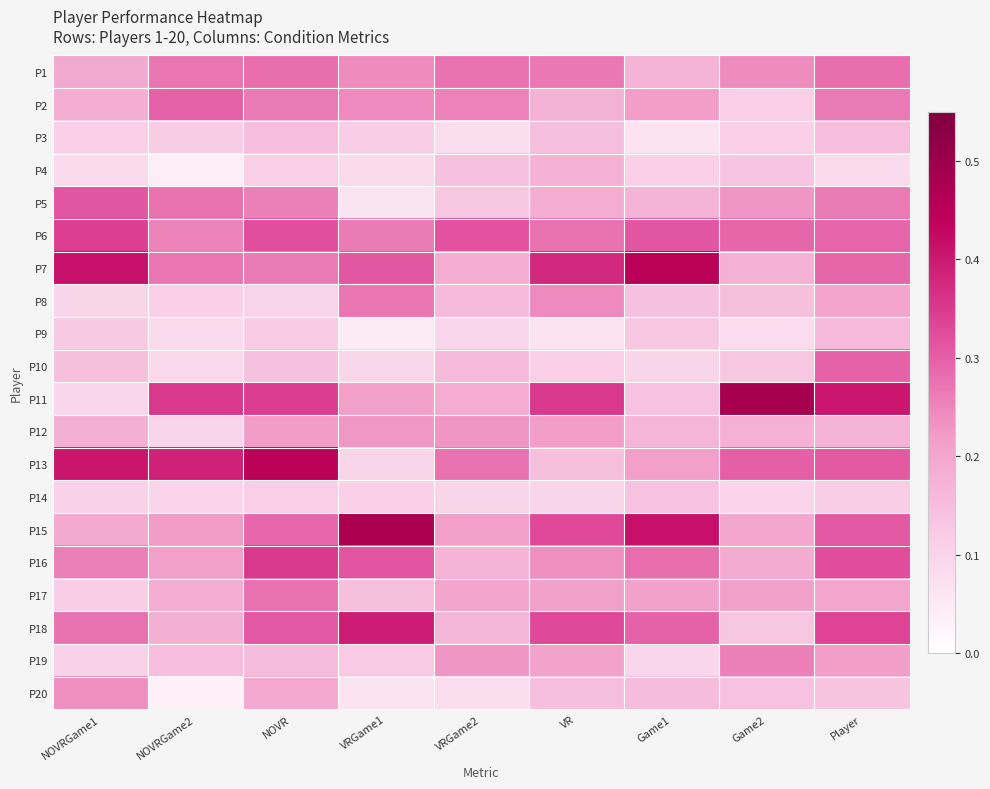

Reading left to right, transcribe all the data shown in this chart.

P1: NOVRGame1=0.2	NOVRGame2=0.3	NOVR=0.3	VRGame1=0.2	VRGame2=0.3	VR=0.3	Game1=0.2	Game2=0.2	Player=0.3
P2: NOVRGame1=0.2	NOVRGame2=0.3	NOVR=0.3	VRGame1=0.2	VRGame2=0.3	VR=0.2	Game1=0.2	Game2=0.1	Player=0.3
P3: NOVRGame1=0.1	NOVRGame2=0.1	NOVR=0.1	VRGame1=0.1	VRGame2=0.1	VR=0.1	Game1=0.1	Game2=0.1	Player=0.2
P4: NOVRGame1=0.1	NOVRGame2=0.0	NOVR=0.1	VRGame1=0.1	VRGame2=0.1	VR=0.2	Game1=0.1	Game2=0.1	Player=0.1
P5: NOVRGame1=0.3	NOVRGame2=0.3	NOVR=0.3	VRGame1=0.1	VRGame2=0.1	VR=0.2	Game1=0.2	Game2=0.2	Player=0.3
P6: NOVRGame1=0.3	NOVRGame2=0.3	NOVR=0.3	VRGame1=0.3	VRGame2=0.3	VR=0.3	Game1=0.3	Game2=0.3	Player=0.3
P7: NOVRGame1=0.4	NOVRGame2=0.3	NOVR=0.3	VRGame1=0.3	VRGame2=0.2	VR=0.4	Game1=0.4	Game2=0.2	Player=0.3
P8: NOVRGame1=0.1	NOVRGame2=0.1	NOVR=0.1	VRGame1=0.3	VRGame2=0.2	VR=0.2	Game1=0.1	Game2=0.1	Player=0.2
P9: NOVRGame1=0.1	NOVRGame2=0.1	NOVR=0.1	VRGame1=0.0	VRGame2=0.1	VR=0.1	Game1=0.1	Game2=0.1	Player=0.2
P10: NOVRGame1=0.1	NOVRGame2=0.1	NOVR=0.1	VRGame1=0.1	VRGame2=0.2	VR=0.1	Game1=0.1	Game2=0.1	Player=0.3
P11: NOVRGame1=0.1	NOVRGame2=0.4	NOVR=0.3	VRGame1=0.2	VRGame2=0.2	VR=0.4	Game1=0.1	Game2=0.5	Player=0.4
P12: NOVRGame1=0.2	NOVRGame2=0.1	NOVR=0.2	VRGame1=0.2	VRGame2=0.2	VR=0.2	Game1=0.2	Game2=0.2	Player=0.2
P13: NOVRGame1=0.4	NOVRGame2=0.4	NOVR=0.4	VRGame1=0.1	VRGame2=0.3	VR=0.1	Game1=0.2	Game2=0.3	Player=0.3
P14: NOVRGame1=0.1	NOVRGame2=0.1	NOVR=0.1	VRGame1=0.1	VRGame2=0.1	VR=0.1	Game1=0.1	Game2=0.1	Player=0.1
P15: NOVRGame1=0.2	NOVRGame2=0.2	NOVR=0.3	VRGame1=0.5	VRGame2=0.2	VR=0.3	Game1=0.4	Game2=0.2	Player=0.3
P16: NOVRGame1=0.3	NOVRGame2=0.2	NOVR=0.4	VRGame1=0.3	VRGame2=0.2	VR=0.2	Game1=0.3	Game2=0.2	Player=0.3
P17: NOVRGame1=0.1	NOVRGame2=0.2	NOVR=0.3	VRGame1=0.1	VRGame2=0.2	VR=0.2	Game1=0.2	Game2=0.2	Player=0.2
P18: NOVRGame1=0.3	NOVRGame2=0.2	NOVR=0.3	VRGame1=0.4	VRGame2=0.2	VR=0.3	Game1=0.3	Game2=0.1	Player=0.3
P19: NOVRGame1=0.1	NOVRGame2=0.1	NOVR=0.2	VRGame1=0.1	VRGame2=0.2	VR=0.2	Game1=0.1	Game2=0.3	Player=0.2
P20: NOVRGame1=0.2	NOVRGame2=0.0	NOVR=0.2	VRGame1=0.1	VRGame2=0.1	VR=0.1	Game1=0.2	Game2=0.1	Player=0.1